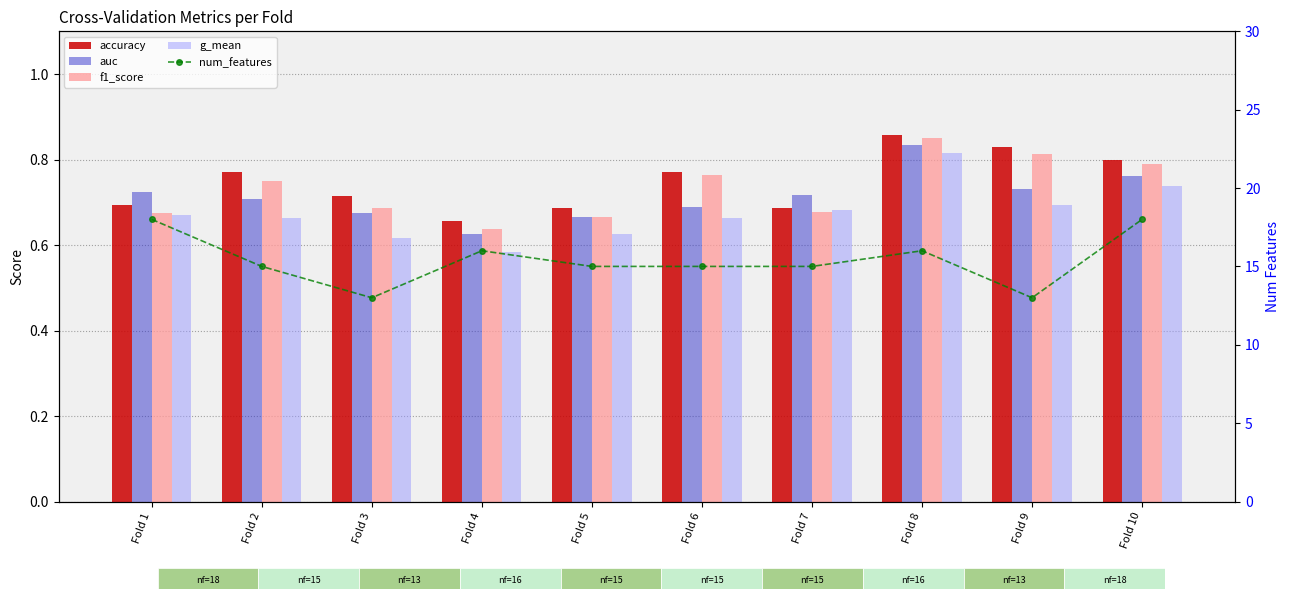

What is the greatest value displayed?

18.0